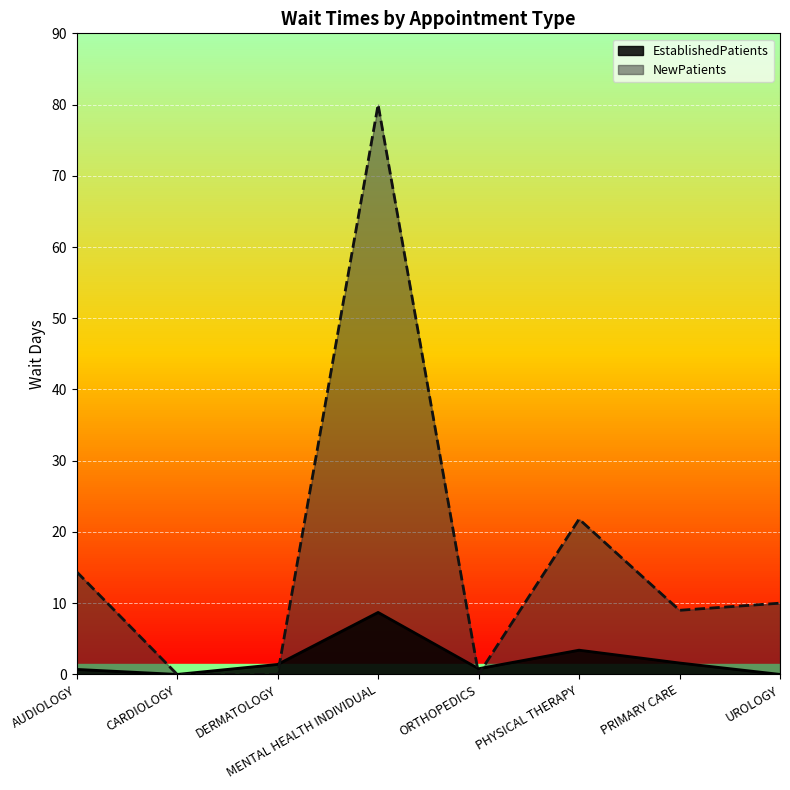

At which label does NewPatients reach its minimum?

CARDIOLOGY